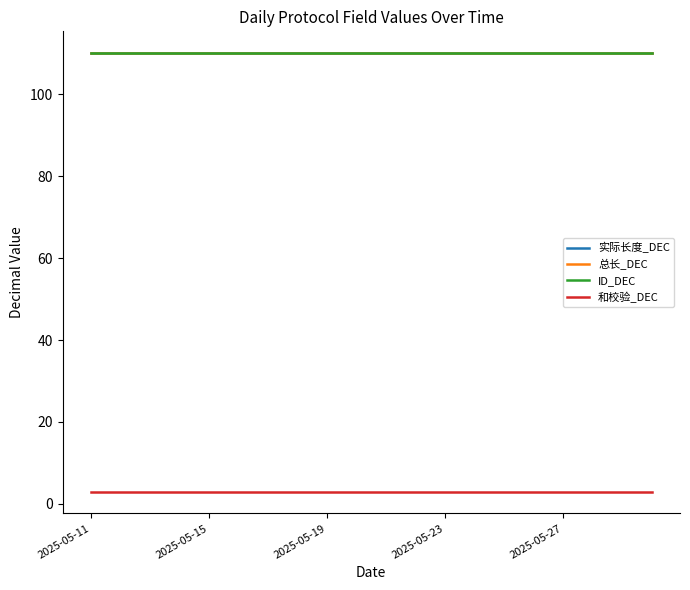

Does the chart display data point markers on the line(s)?

No